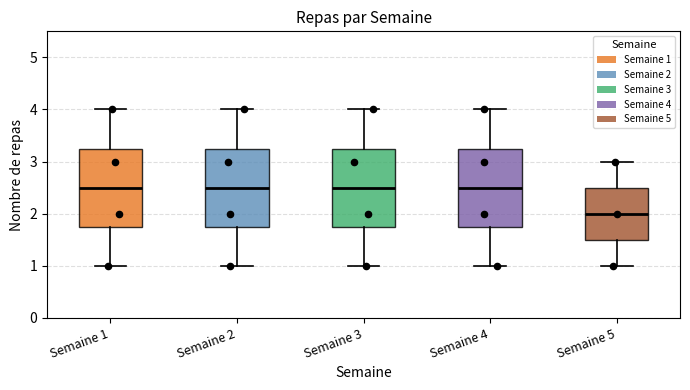

Reading left to right, read every box against the y-axis: the position of its median line, the range the box covers, and the ends of its whiskers. The values are not printed on the chart, so give them approximately, as read against the axis.

Semaine 1: median 2.5, box 1.8 to 3.3, whiskers 1.0 to 4.0
Semaine 2: median 2.5, box 1.8 to 3.3, whiskers 1.0 to 4.0
Semaine 3: median 2.5, box 1.8 to 3.3, whiskers 1.0 to 4.0
Semaine 4: median 2.5, box 1.8 to 3.3, whiskers 1.0 to 4.0
Semaine 5: median 2.0, box 1.5 to 2.5, whiskers 1.0 to 3.0